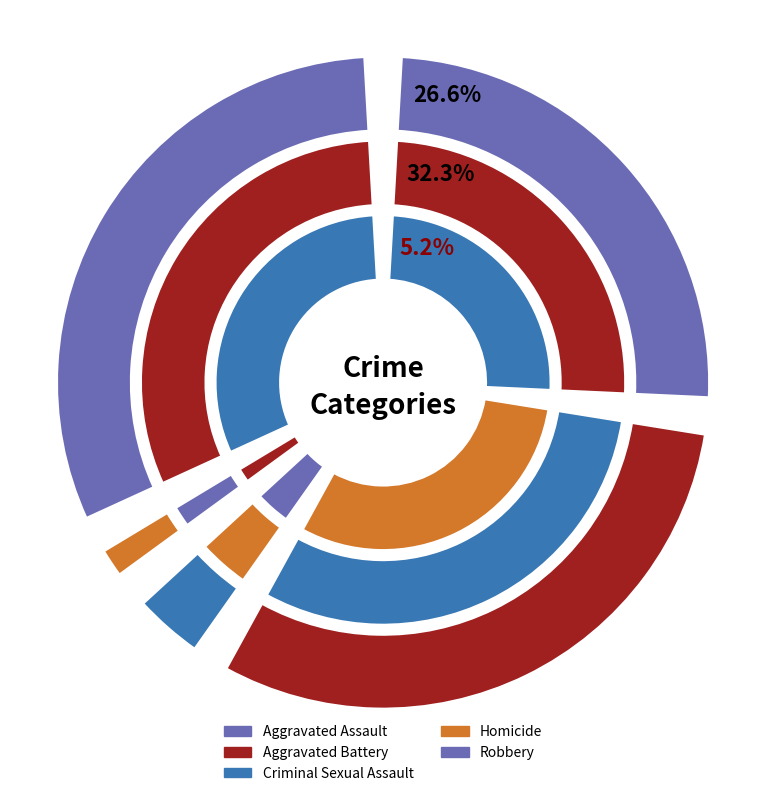

True or false: 6 accounts for 8% of the total.

False